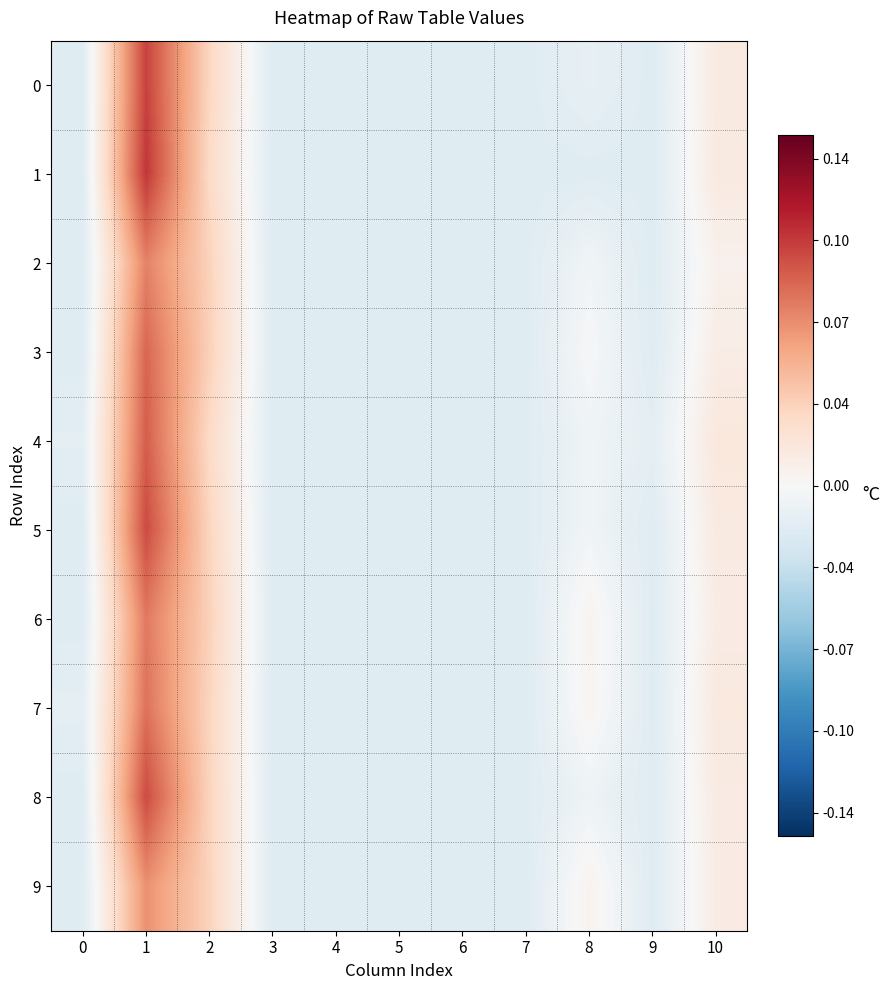

Reading left to right, what are all the values shown in this chart?

0: 0=-0.0	1=0.1	2=0.0	3=-0.0	4=-0.0	5=-0.0	6=-0.0	7=-0.0	8=-0.0	9=-0.0	10=0.0
1: 0=-0.0	1=0.1	2=0.0	3=-0.0	4=-0.0	5=-0.0	6=-0.0	7=-0.0	8=-0.0	9=-0.0	10=0.0
2: 0=-0.0	1=0.1	2=0.0	3=-0.0	4=-0.0	5=-0.0	6=-0.0	7=-0.0	8=-0.0	9=-0.0	10=0.0
3: 0=-0.0	1=0.1	2=0.0	3=-0.0	4=-0.0	5=-0.0	6=-0.0	7=-0.0	8=-0.0	9=-0.0	10=0.0
4: 0=-0.0	1=0.1	2=0.0	3=-0.0	4=-0.0	5=-0.0	6=-0.0	7=-0.0	8=-0.0	9=-0.0	10=0.0
5: 0=-0.0	1=0.1	2=0.0	3=-0.0	4=-0.0	5=-0.0	6=-0.0	7=-0.0	8=-0.0	9=-0.0	10=0.0
6: 0=-0.0	1=0.1	2=0.0	3=-0.0	4=-0.0	5=-0.0	6=-0.0	7=-0.0	8=0.0	9=-0.0	10=0.0
7: 0=-0.0	1=0.1	2=0.0	3=-0.0	4=-0.0	5=-0.0	6=-0.0	7=-0.0	8=0.0	9=-0.0	10=0.0
8: 0=-0.0	1=0.1	2=0.0	3=-0.0	4=-0.0	5=-0.0	6=-0.0	7=-0.0	8=-0.0	9=-0.0	10=0.0
9: 0=-0.0	1=0.1	2=0.0	3=-0.0	4=-0.0	5=-0.0	6=-0.0	7=-0.0	8=0.0	9=-0.0	10=0.0